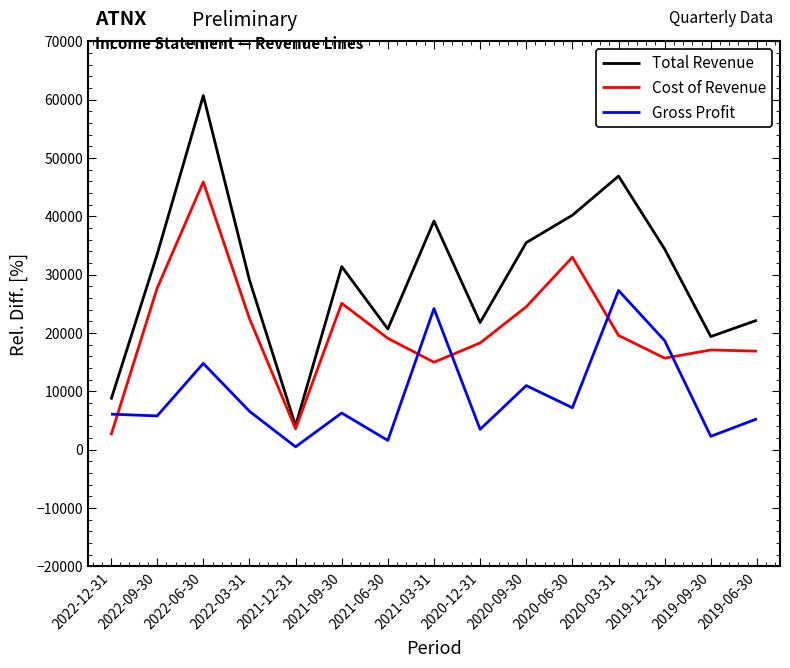

True or false: Gross Profit has a value of 33546 at 2019-12-31.

False